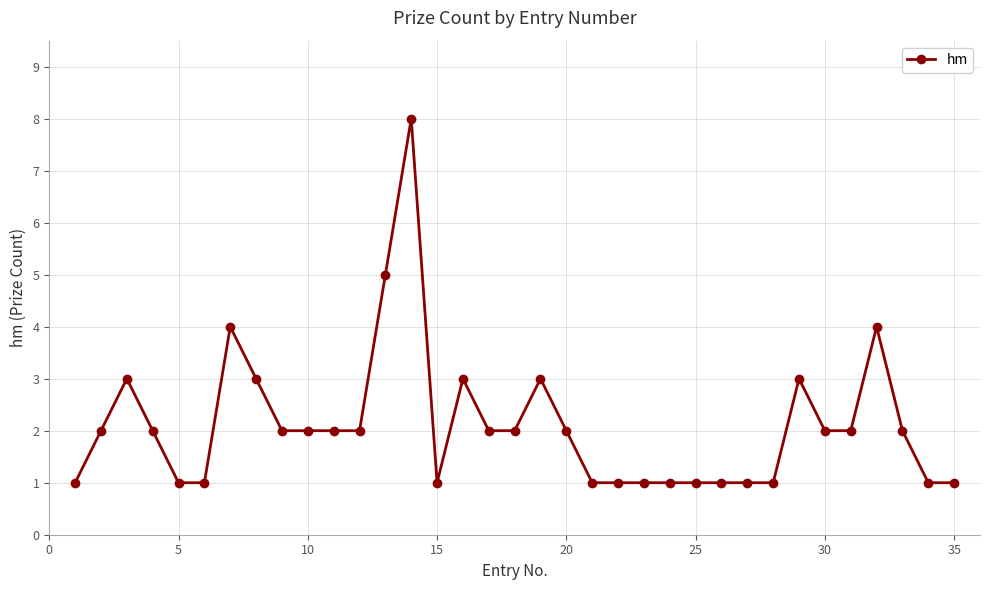

What is the value of the 18th point from the left?

2